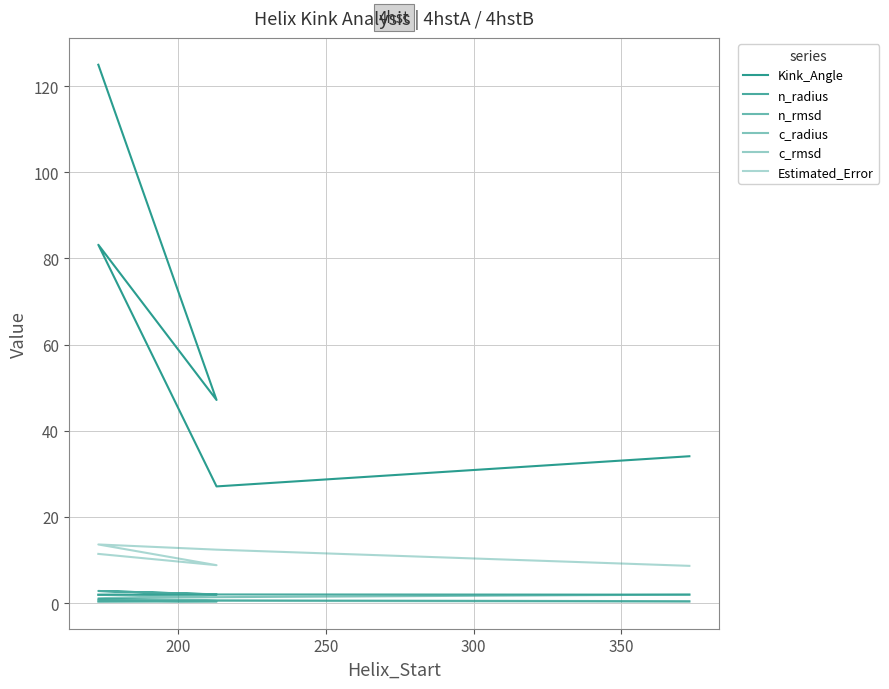

What is the difference between the maximum and minimum values in the Kink_Angle series?

97.9